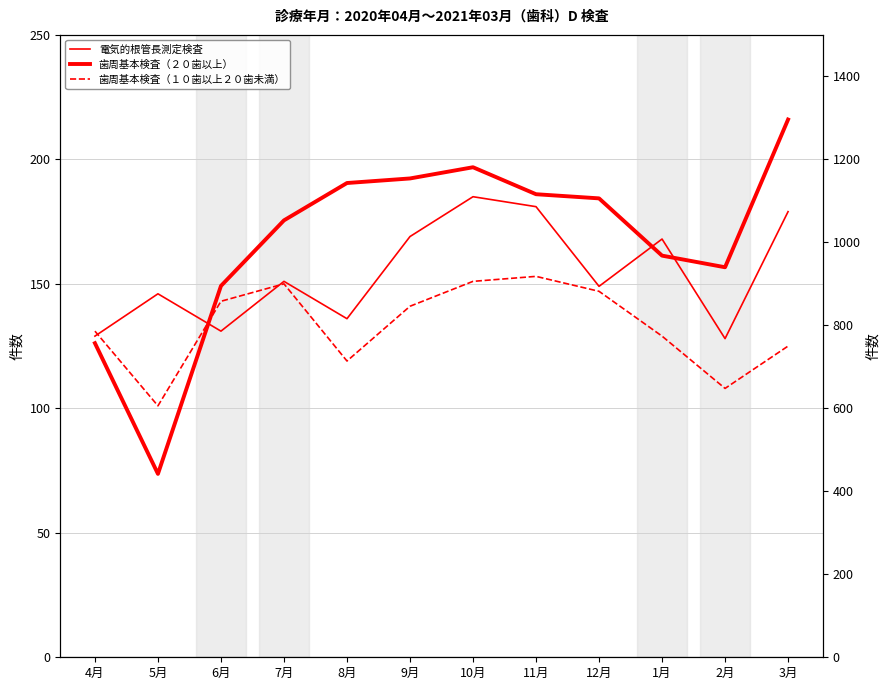

What is the maximum value for 歯周基本検査（２０歯以上）?

1296